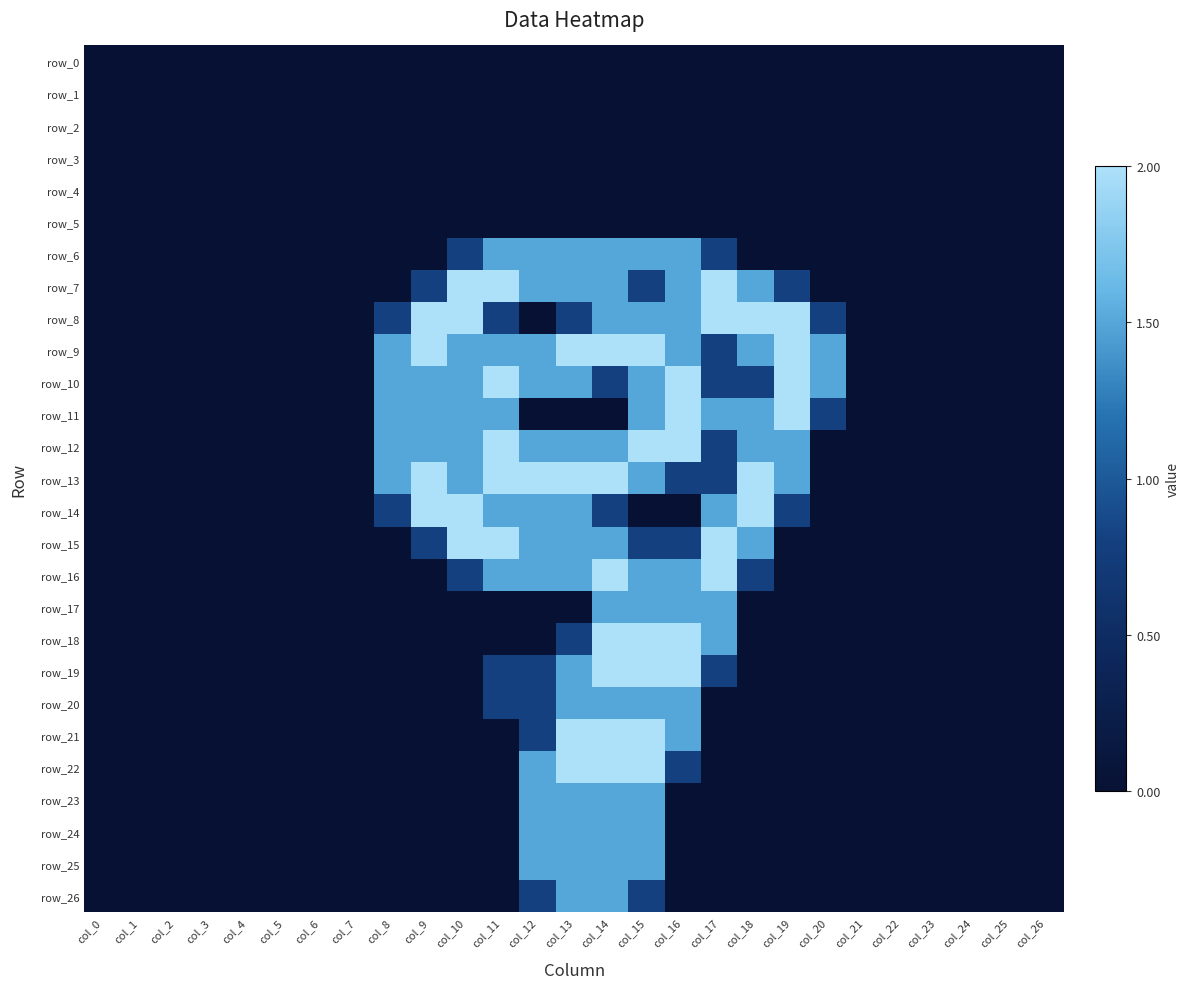

Which has a higher value, col_16 or col_20?

col_16